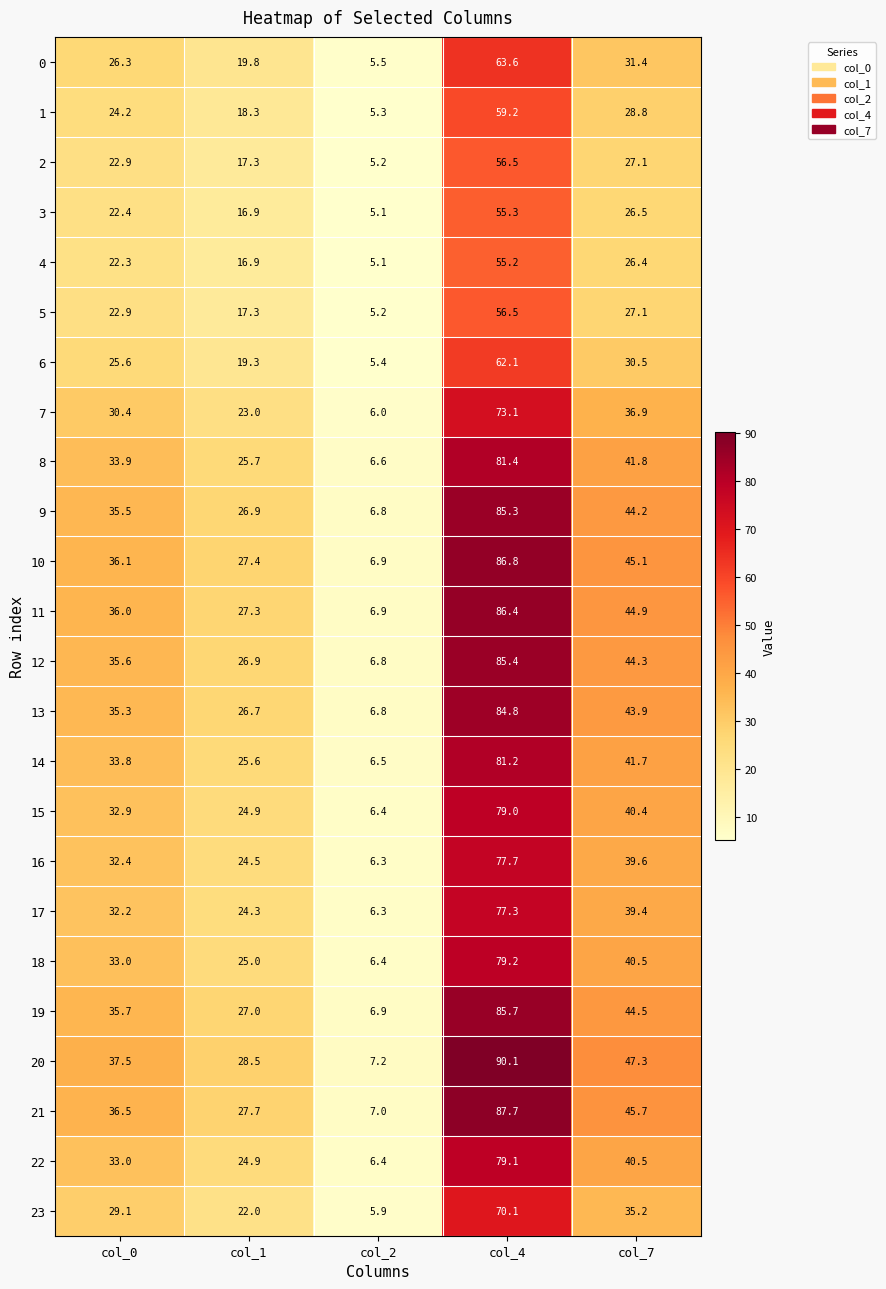

What is the total value across all series at col_4?

1798.7